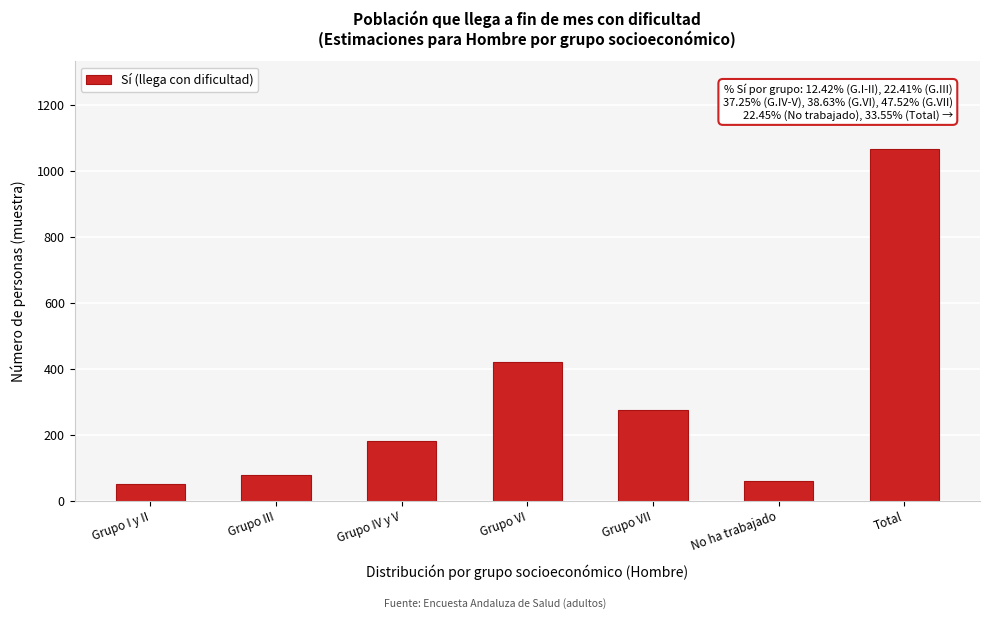

Reading left to right, transcribe all the data shown in this chart.

Grupo I y II=49	Grupo III=79	Grupo IV y V=181	Grupo VI=420	Grupo VII=276	No ha trabajado=60	Total=1065